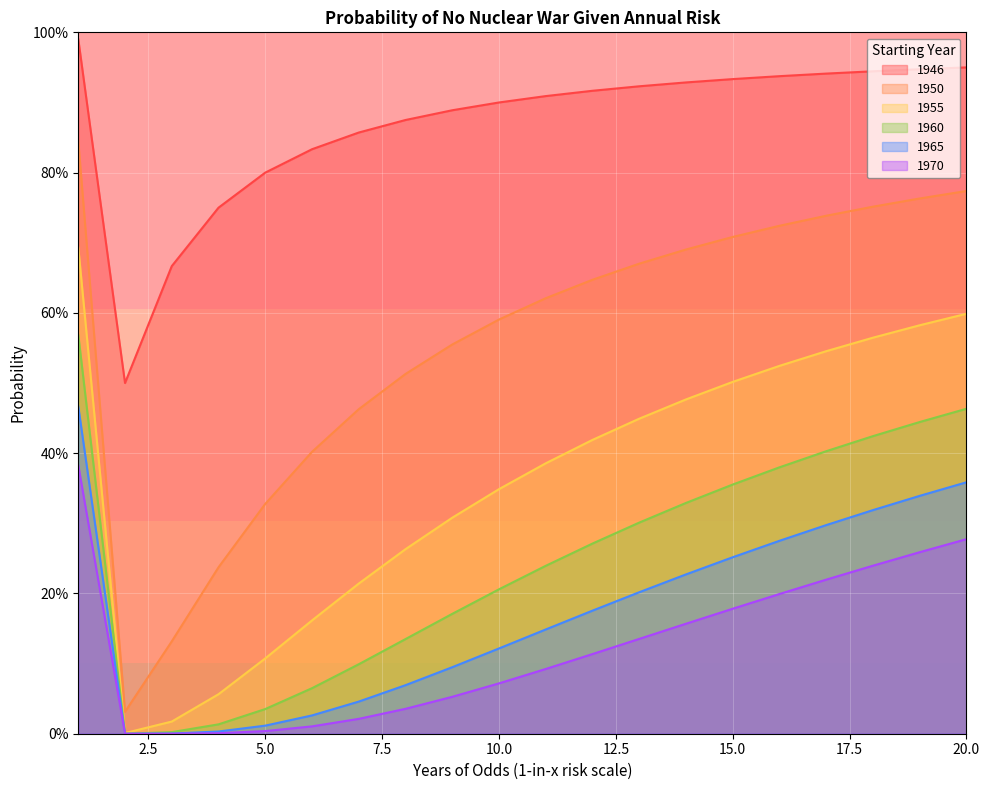

True or false: 1946 and 1955 cross at least once.

False